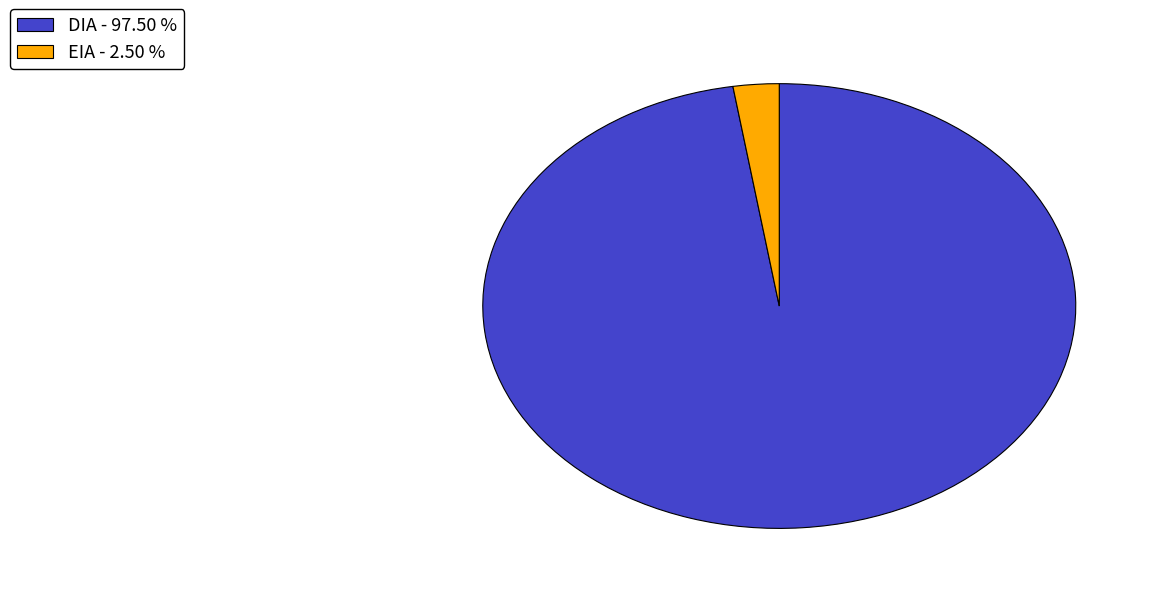

Between DIA and EIA, which is larger?

DIA